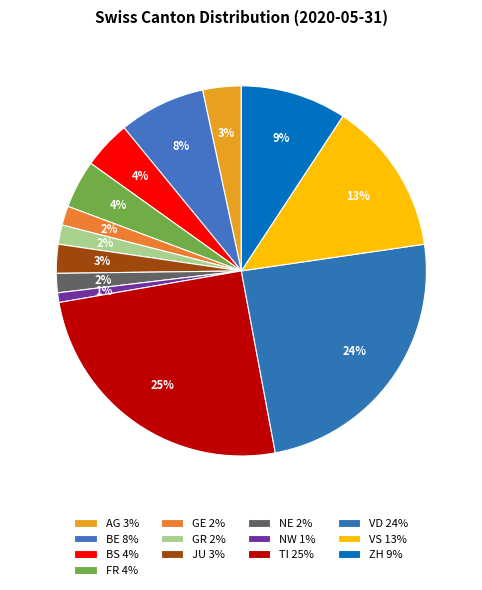

Is it true that FR is 11% of the pie?

False